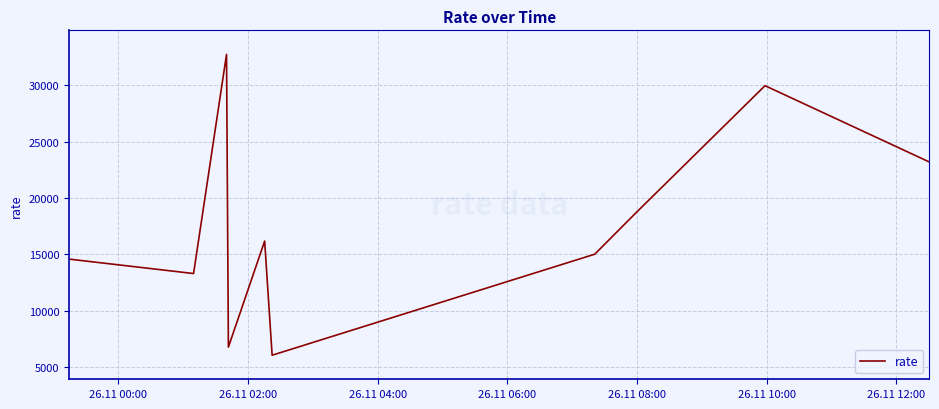

What is the sum of all values?

176412.2